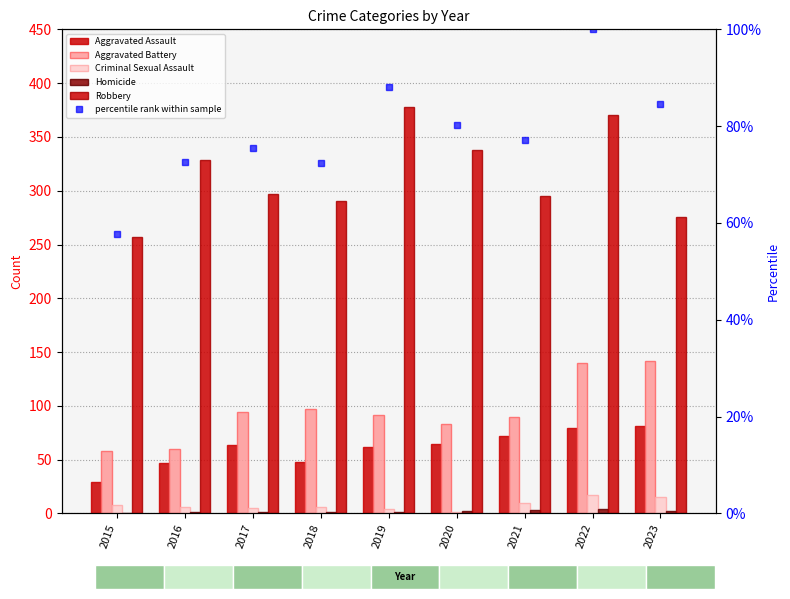

How many categories are shown in the chart?

9